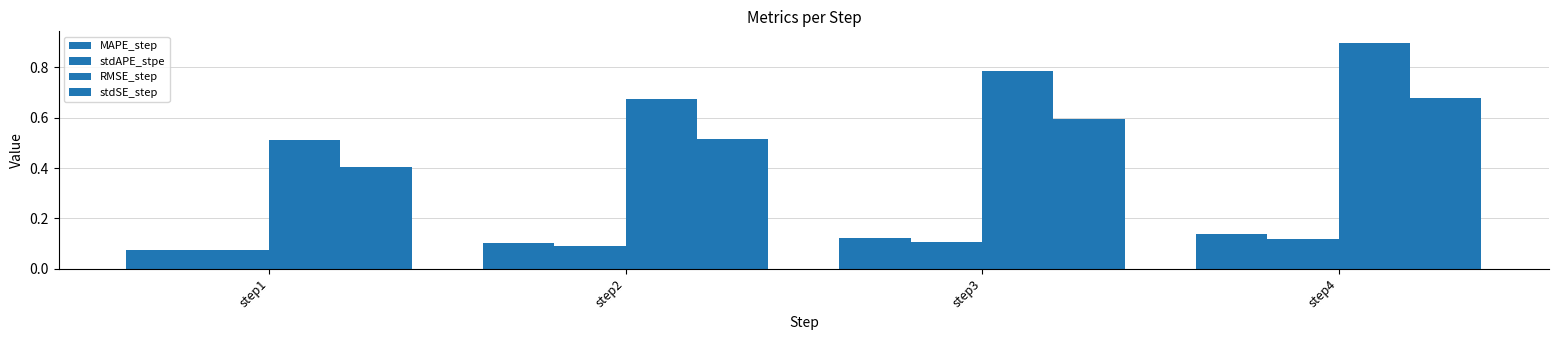

Reading left to right, extract all data points from this chart.

MAPE_step: 0.1	0.1	0.1	0.1
stdAPE_stpe: 0.1	0.1	0.1	0.1
RMSE_step: 0.5	0.7	0.8	0.9
stdSE_step: 0.4	0.5	0.6	0.7